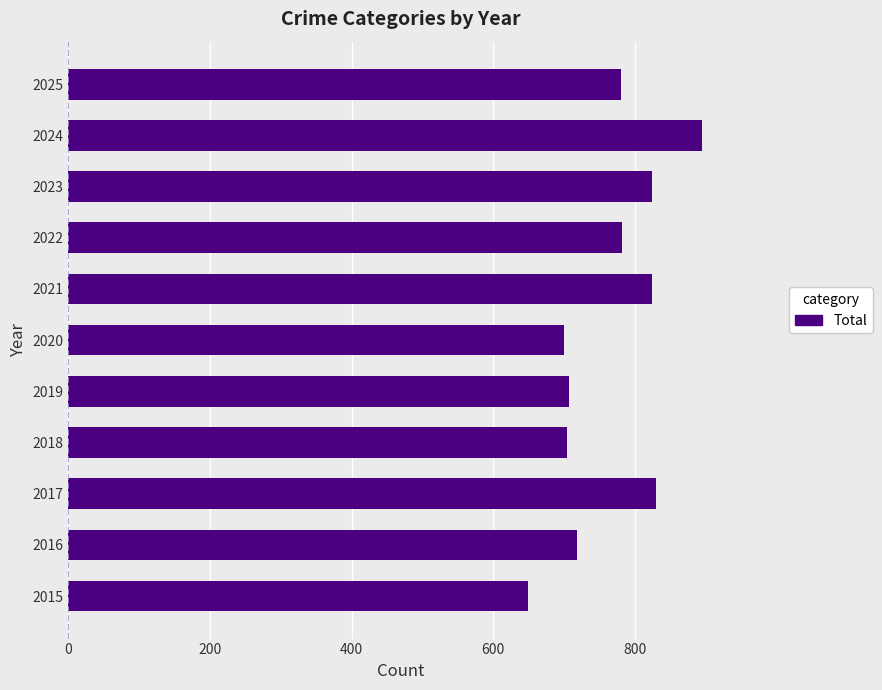

What is the average value?

765